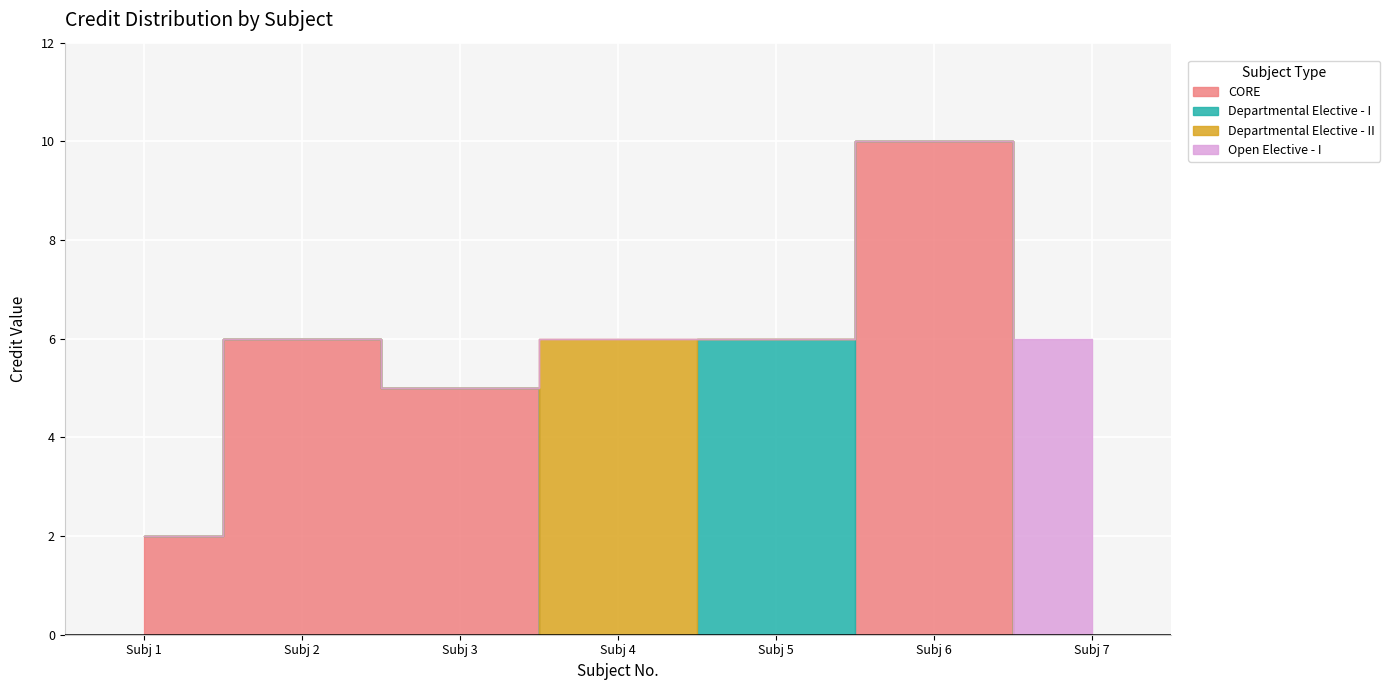

At which category does the data reach its first local valley?

3